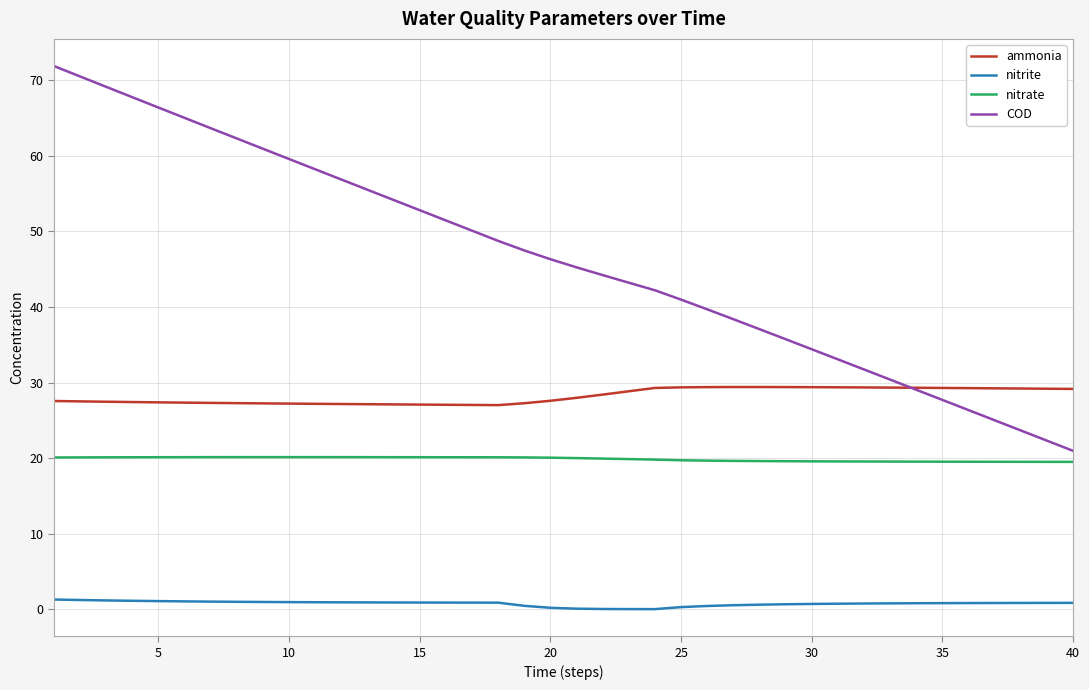

True or false: COD and nitrate intersect in this chart.

False